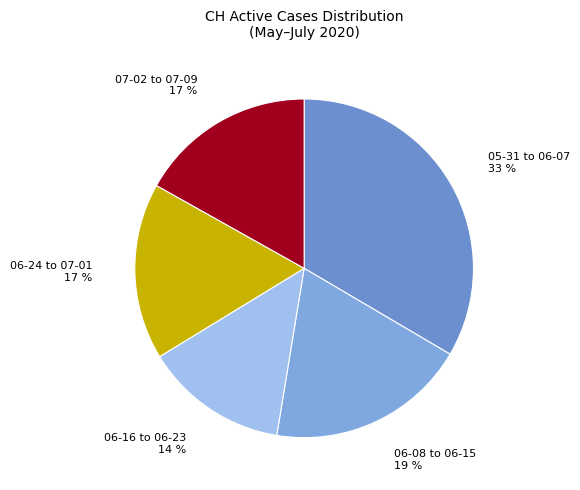

What percentage is the 06-08 to 06-15 slice, to the nearest percent?

19%